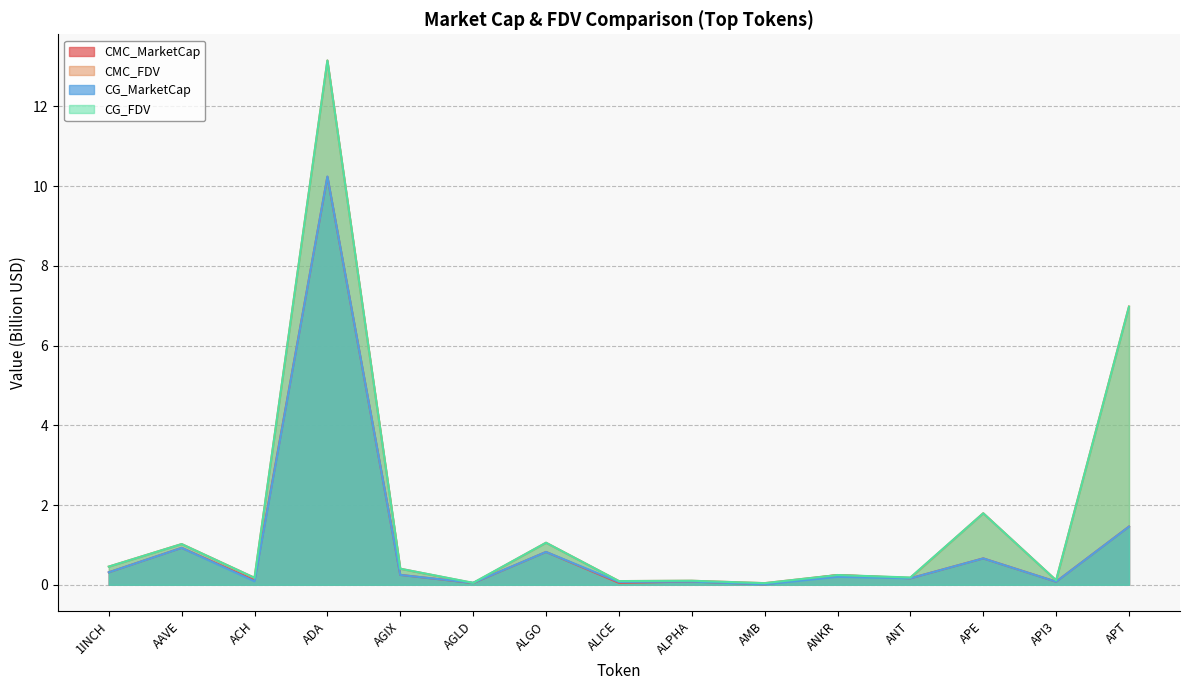

Count the number of categories in the chart.

15